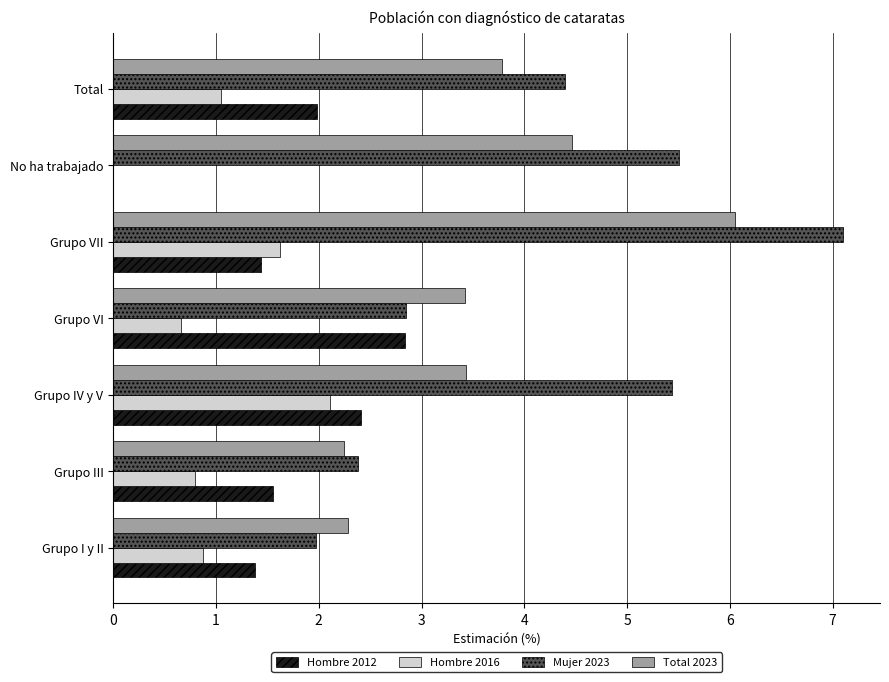

What is the sum of the Hombre 2012 values at Total and Grupo VI?

4.8